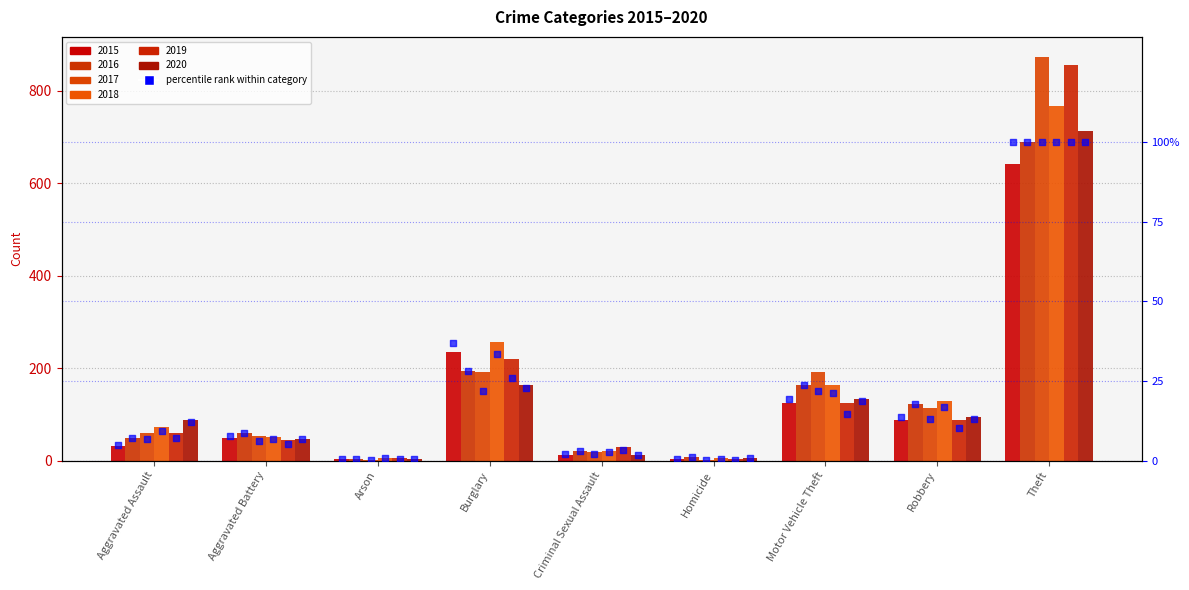

Approximately how many times larger is the value at Robbery compared to Burglary?

0.4